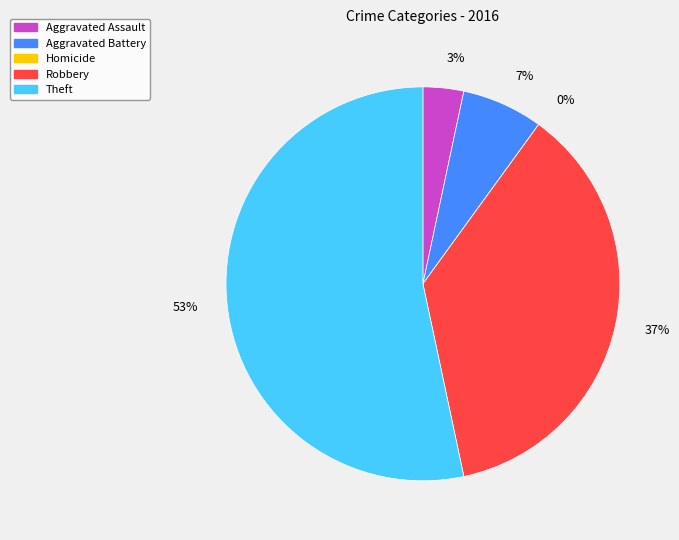

Is there any slice that represents more than half of the pie?

Yes